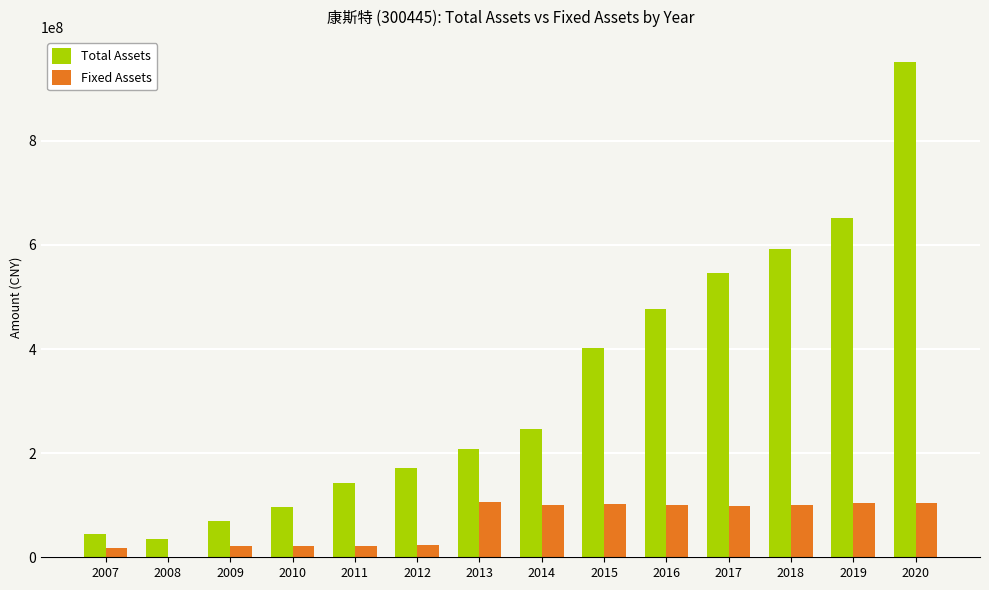

What is the highest value of the Total Assets series?

951601463.6